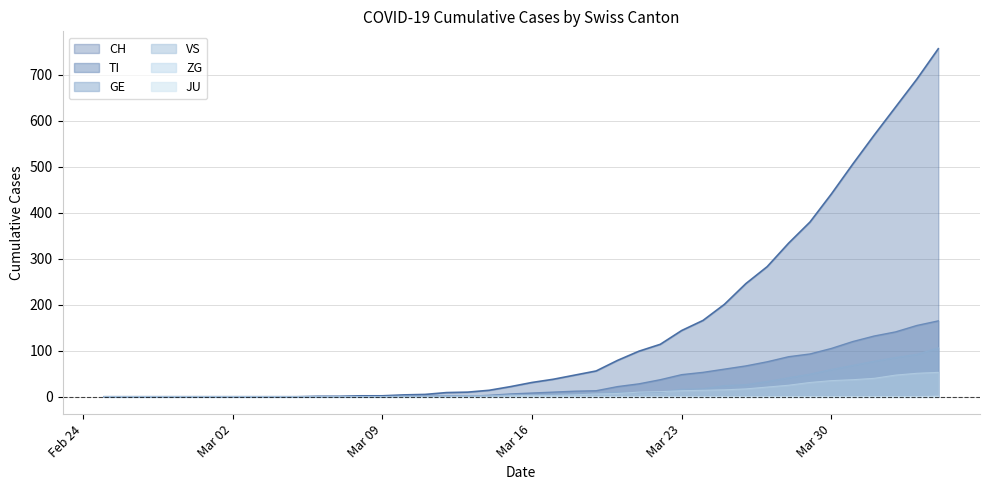

True or false: CH and VS cross at least once.

False